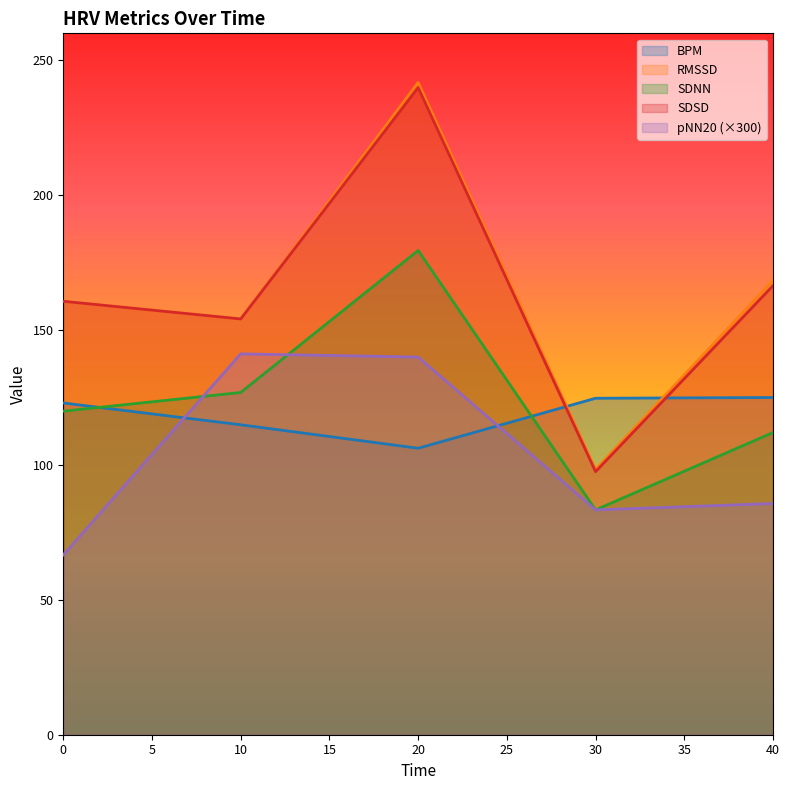

What is the sum of the SDSD values at 10.0 and 30.0?

251.6